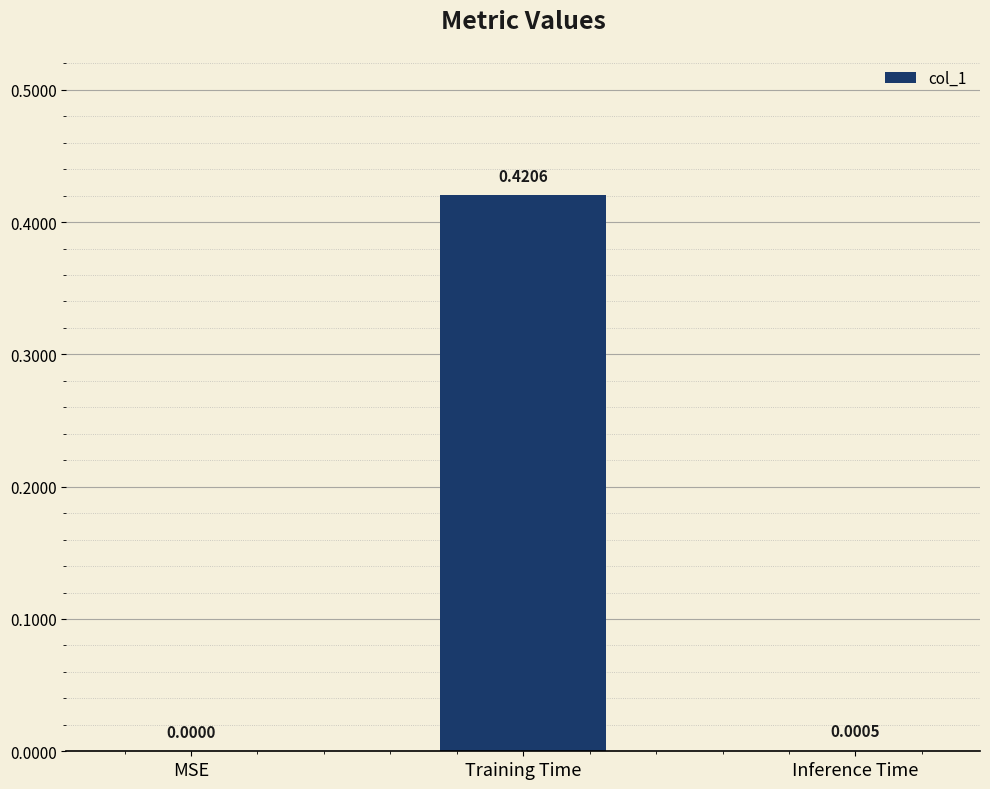

Where is the data nearest to the value 0?

MSE